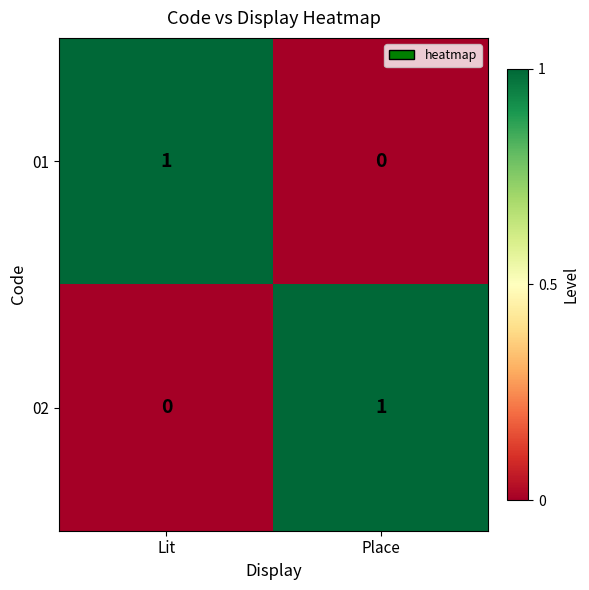

Which category has the highest value in the 01 series?

Lit